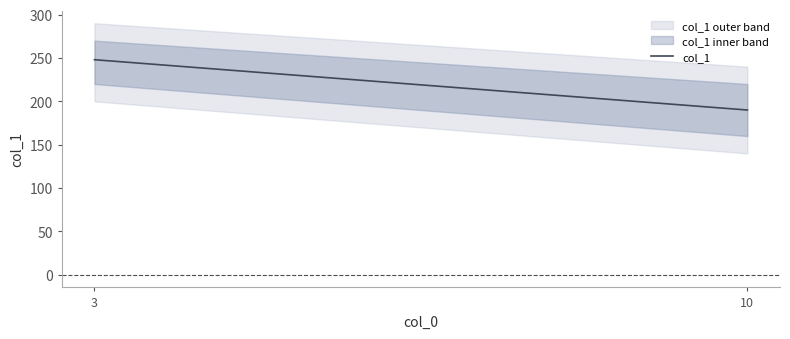

Reading left to right, what are all the values shown in this chart?

3=248	10=190